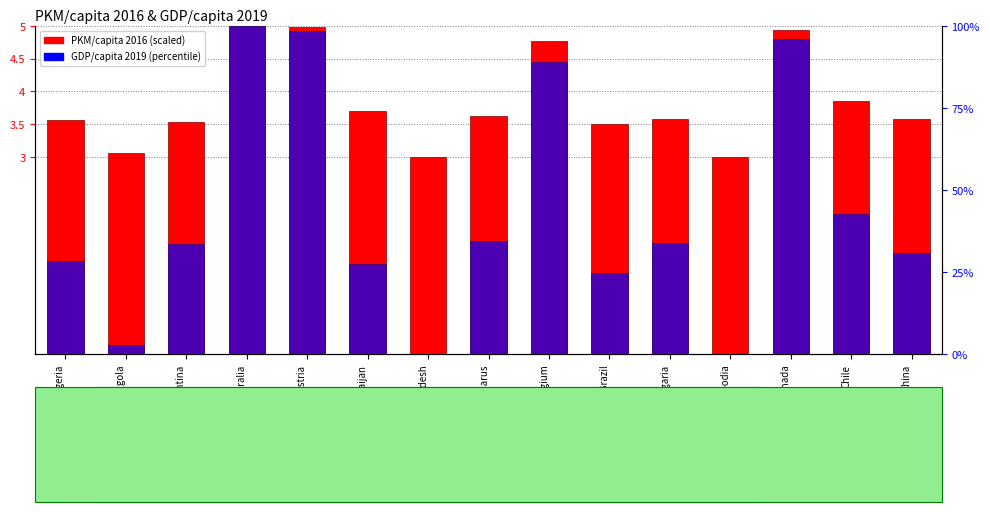

Is the value of PKM/capita 2016 (scaled) at China greater than the value of GDP/capita 2019 (percentile) at Angola?

Yes